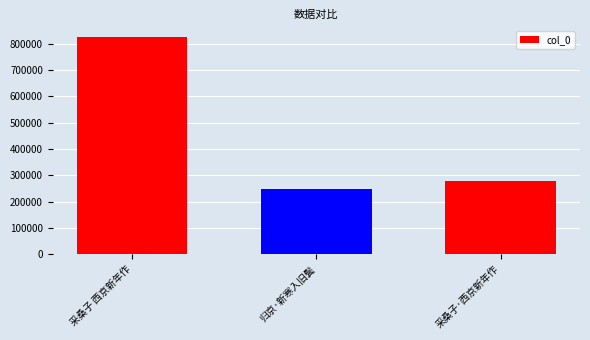

How many values are below 277670?

1